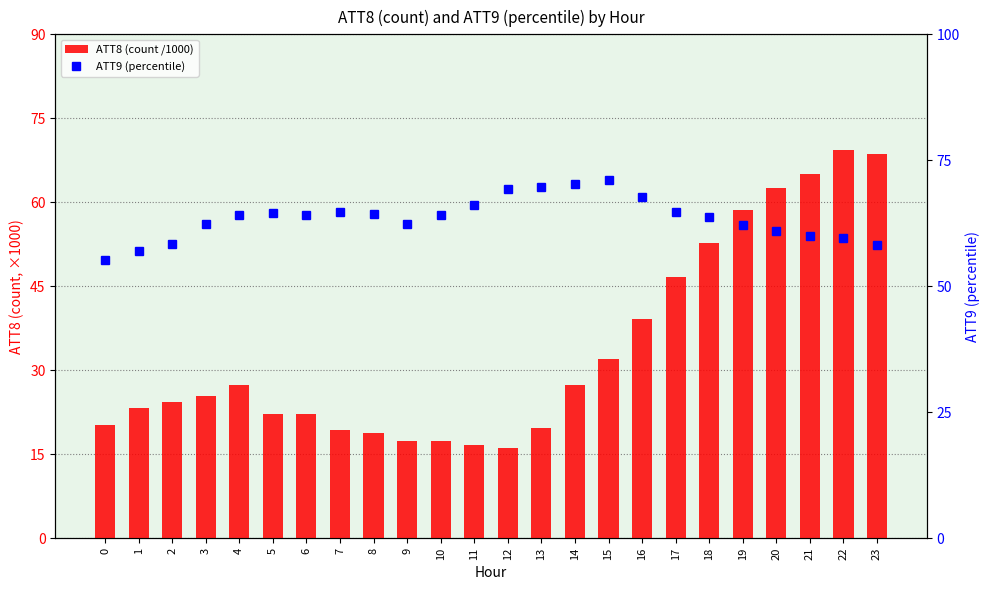

At which label does ATT9 (percentile) first exceed 64?

4